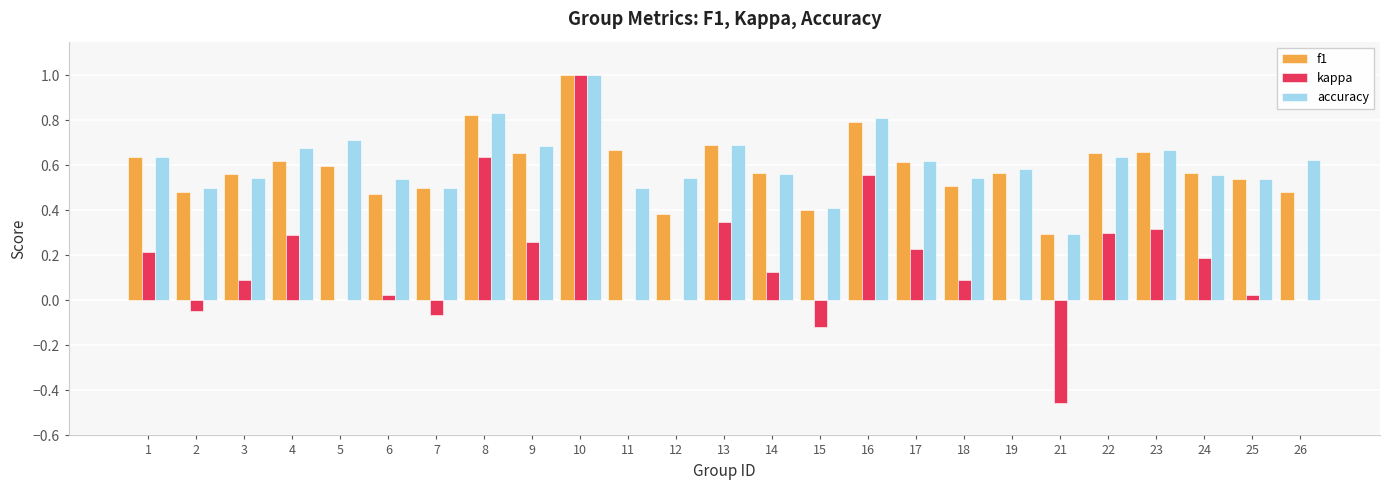

What is the greatest value displayed?

1.0